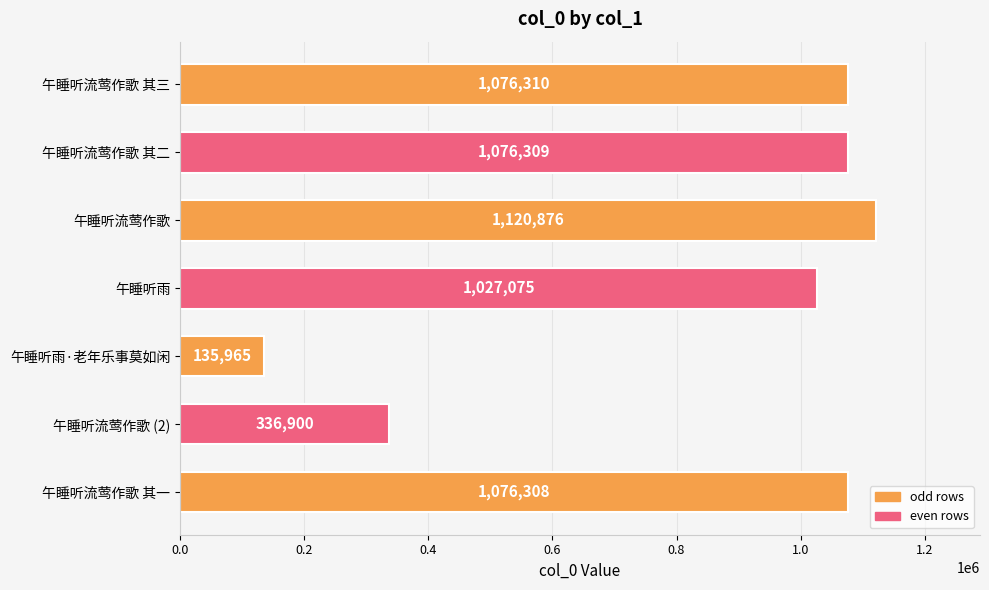

What is the difference between the second highest and minimum values?

940345